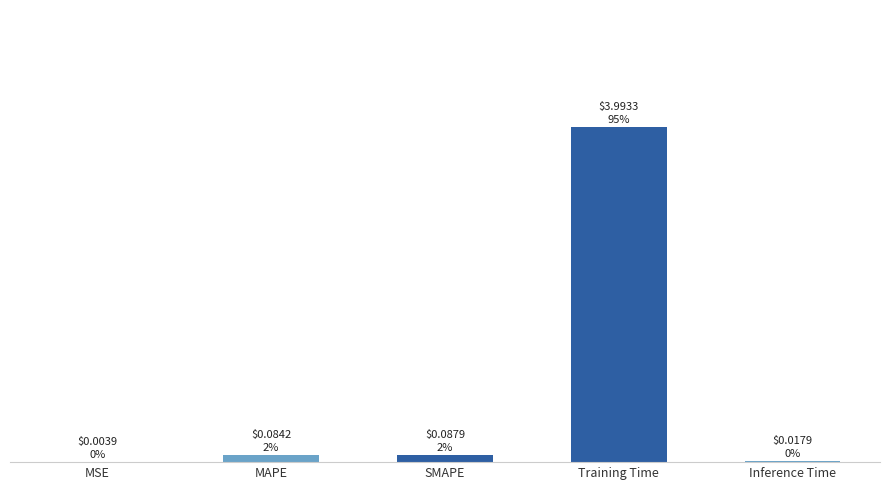

List the labels in order of value, smallest first.

MSE, Inference Time, MAPE, SMAPE, Training Time